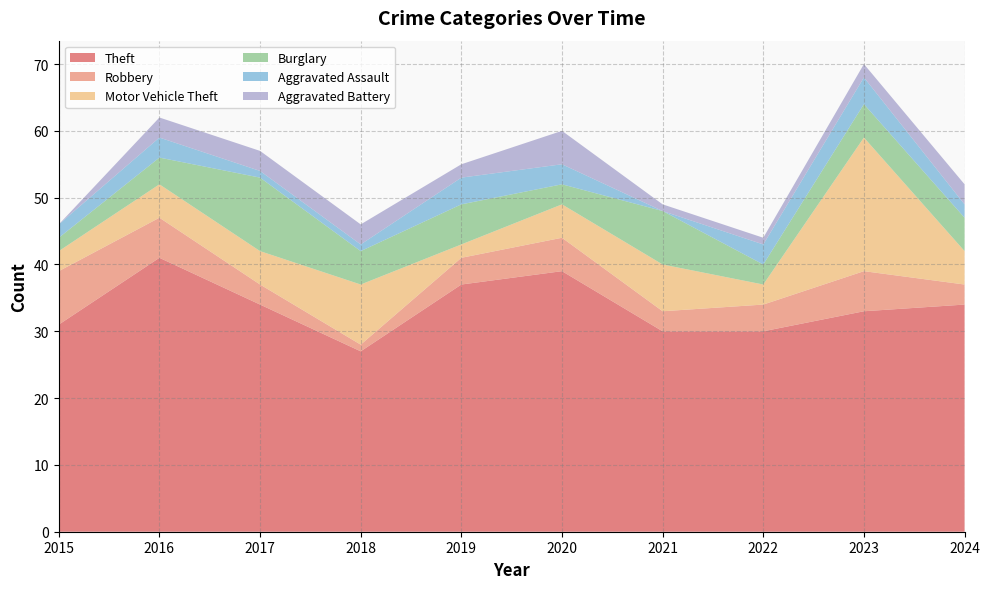

Reading left to right, list all the values displayed in this chart.

Theft: 31	41	34	27	37	39	30	30	33	34
Robbery: 8	6	3	1	4	5	3	4	6	3
Motor Vehicle Theft: 3	5	5	9	2	5	7	3	20	5
Burglary: 2	4	11	5	6	3	8	3	5	5
Aggravated Assault: 2	3	1	1	4	3	0	3	4	2
Aggravated Battery: 0	3	3	3	2	5	1	1	2	3